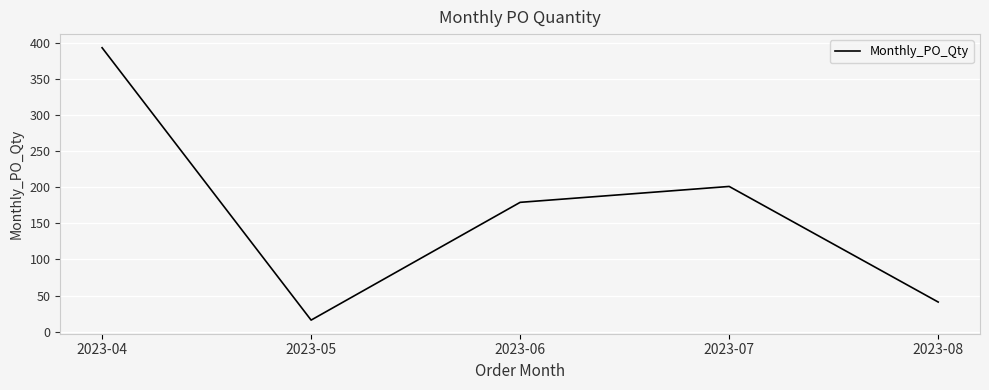

True or false: there are more than 0 points higher than both neighbors.

True